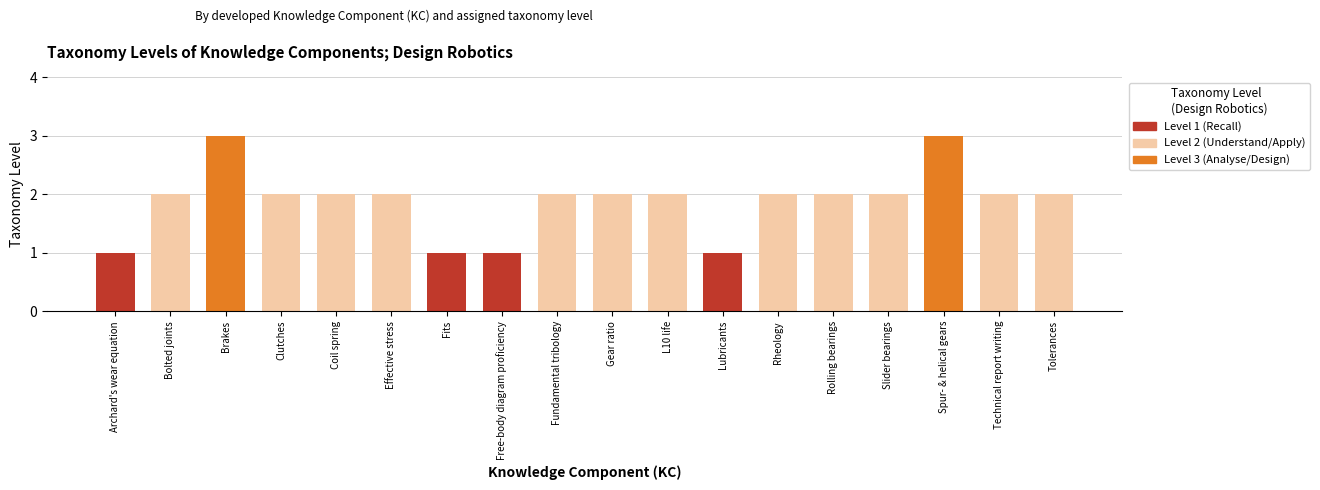

What is the maximum value shown in the chart?

3